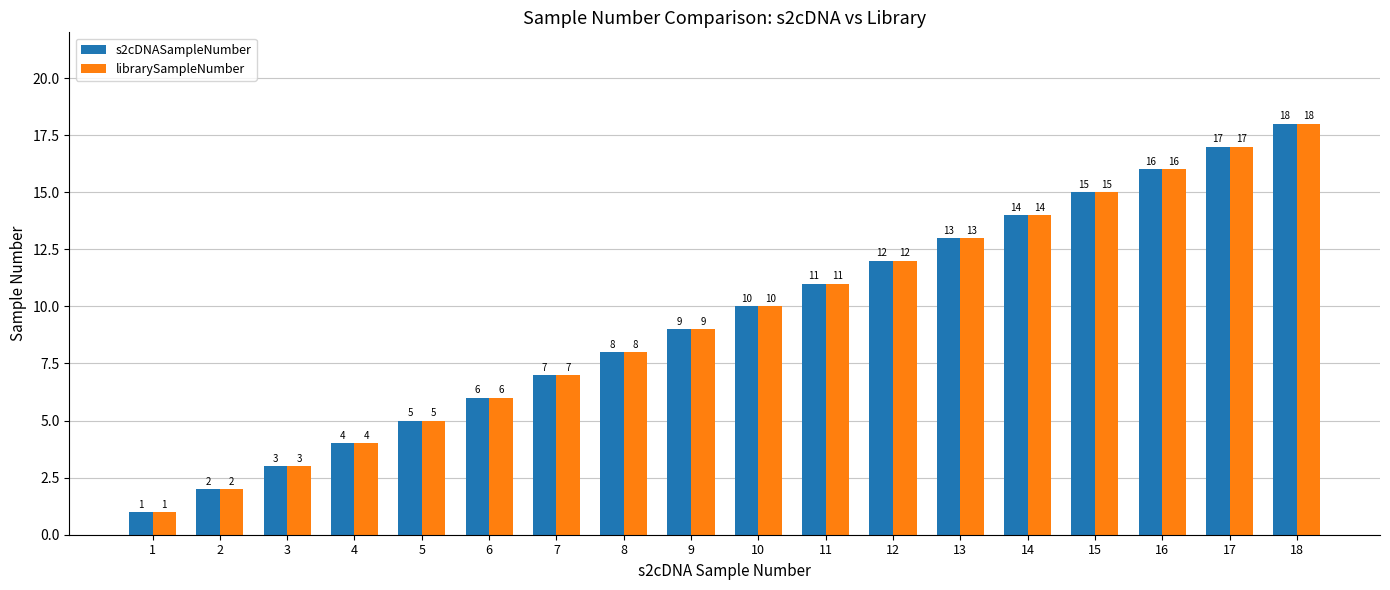

Which category has the highest value in the librarySampleNumber series?

18